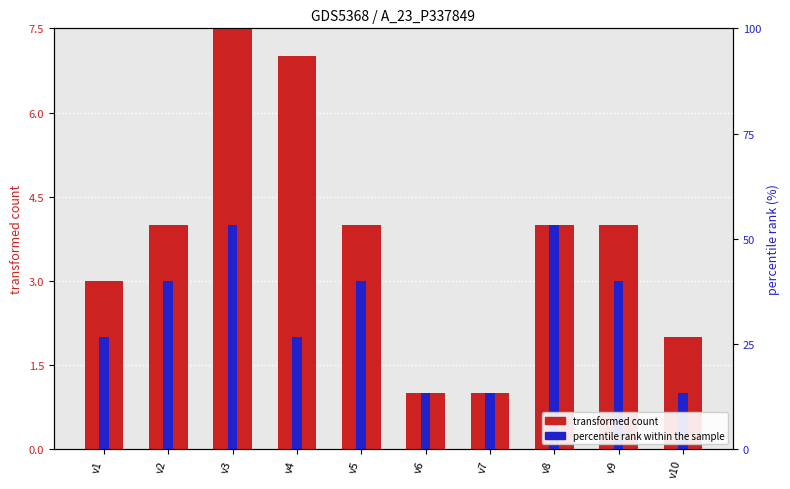

Which has a higher value, v10 or v8?

v8